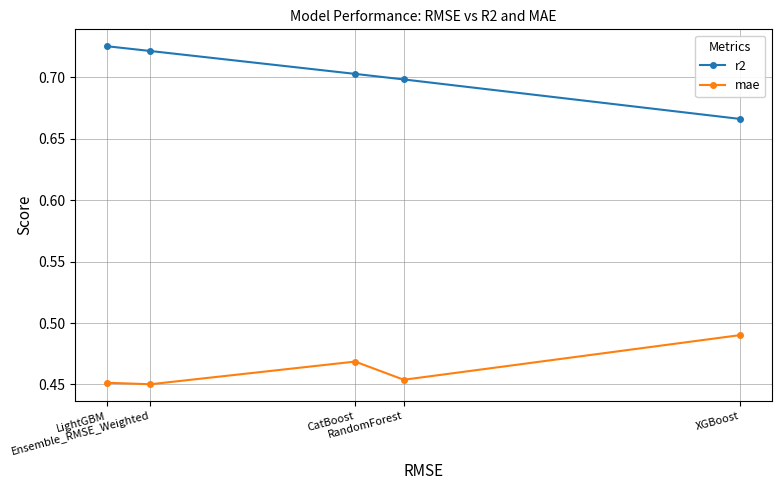

True or false: r2 has more than 2 interior local peaks.

False